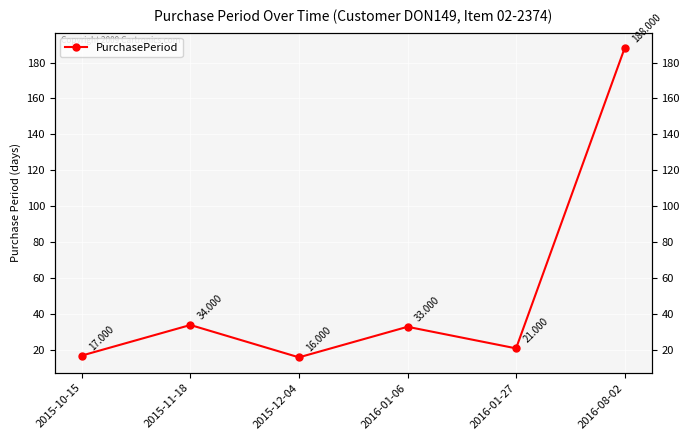

What is the sum of all values?

309